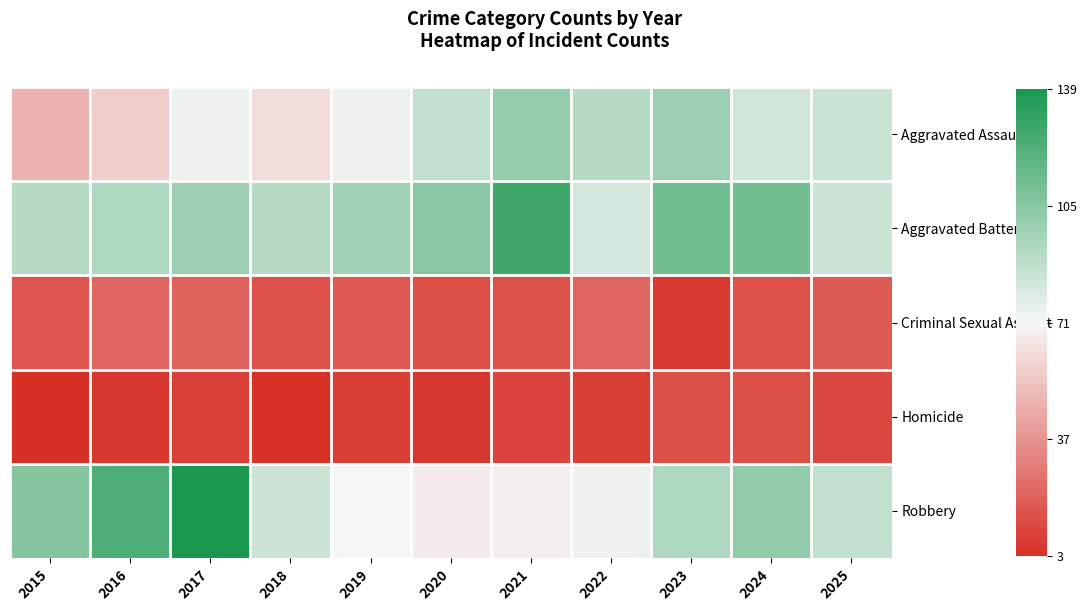

Which category has the highest value across all series?

2017